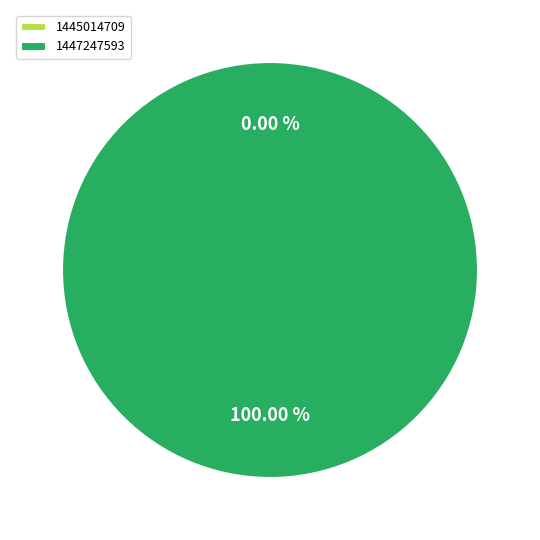

What is the largest slice in the pie chart?

1447247593